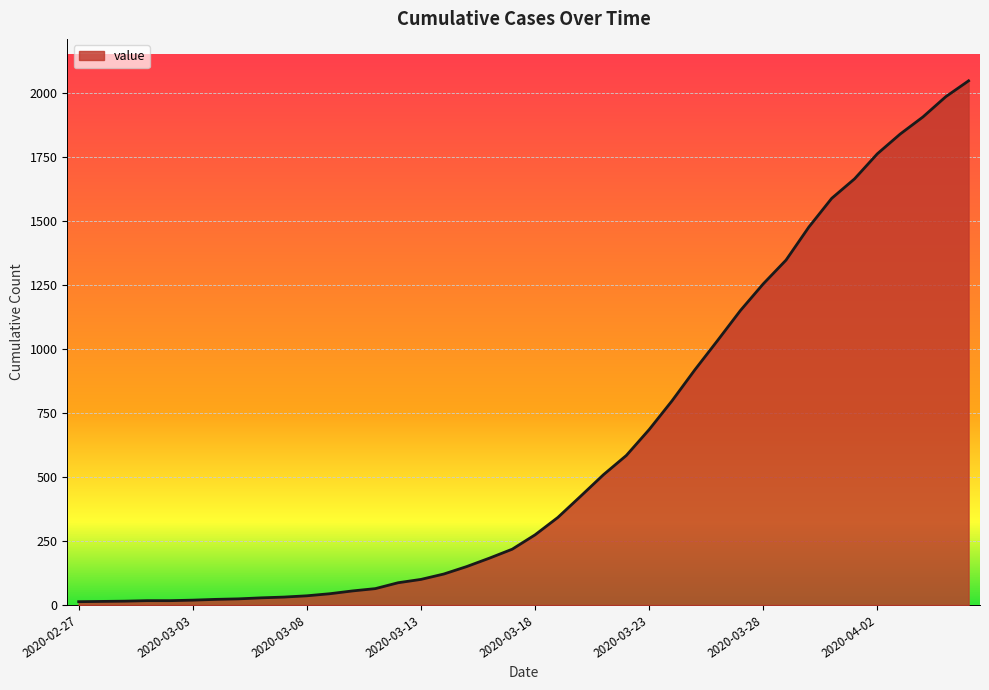

What is the greatest value displayed?

2047